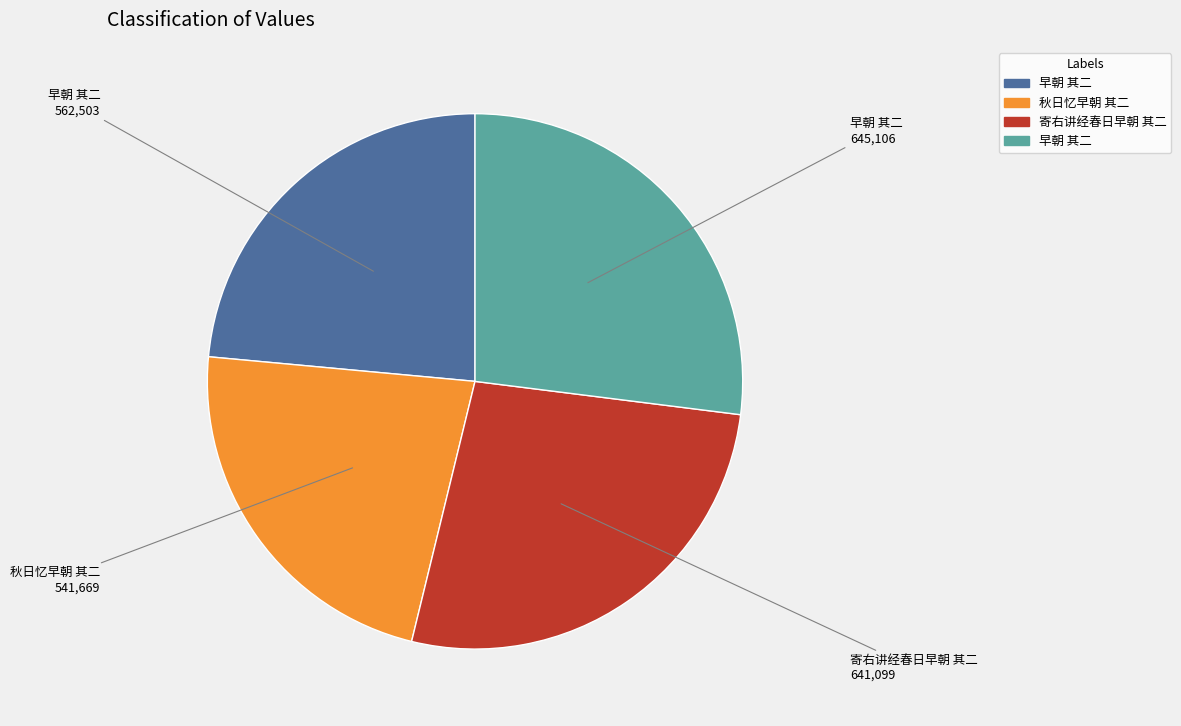

Is there any slice that represents more than half of the pie?

No